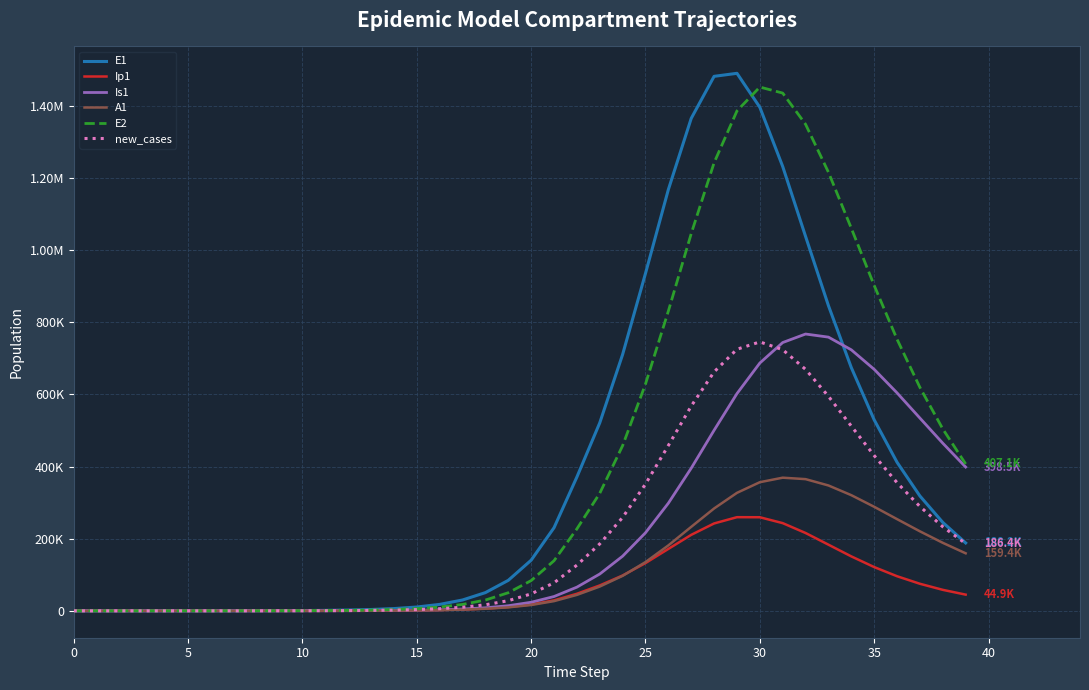

Where does the E1 series first go above 140366?

20